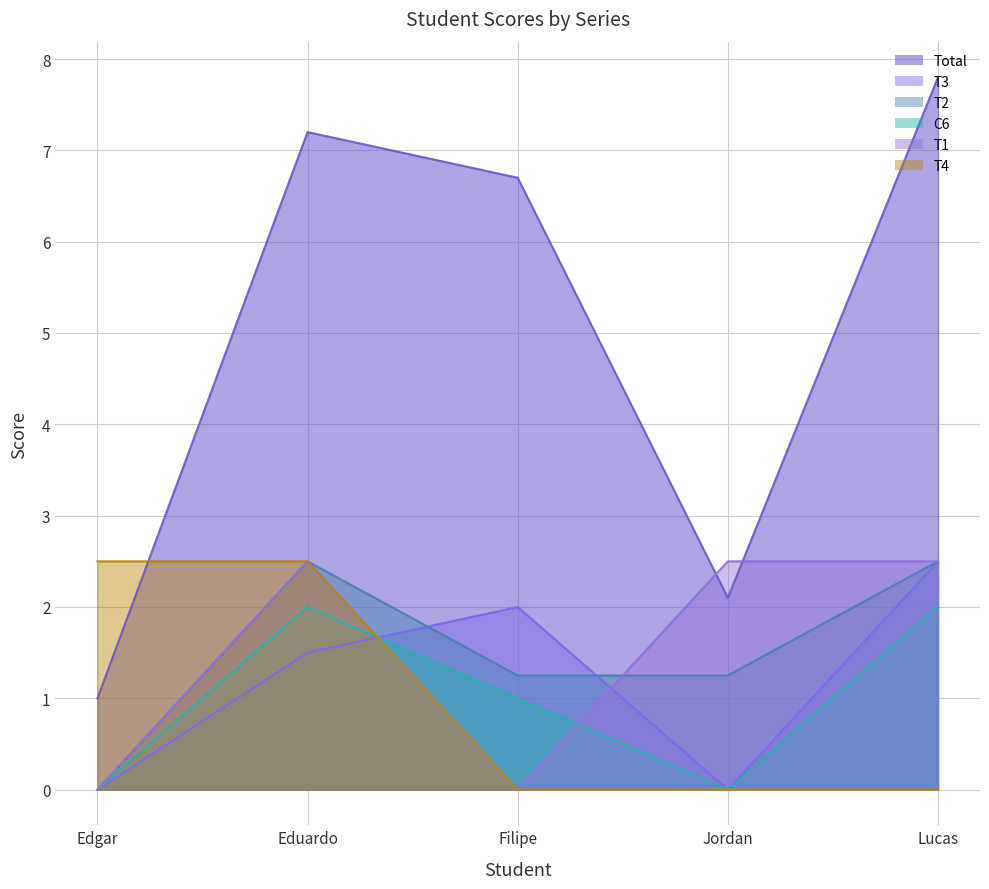

Count the C6 values in the range 0 to 2.

5